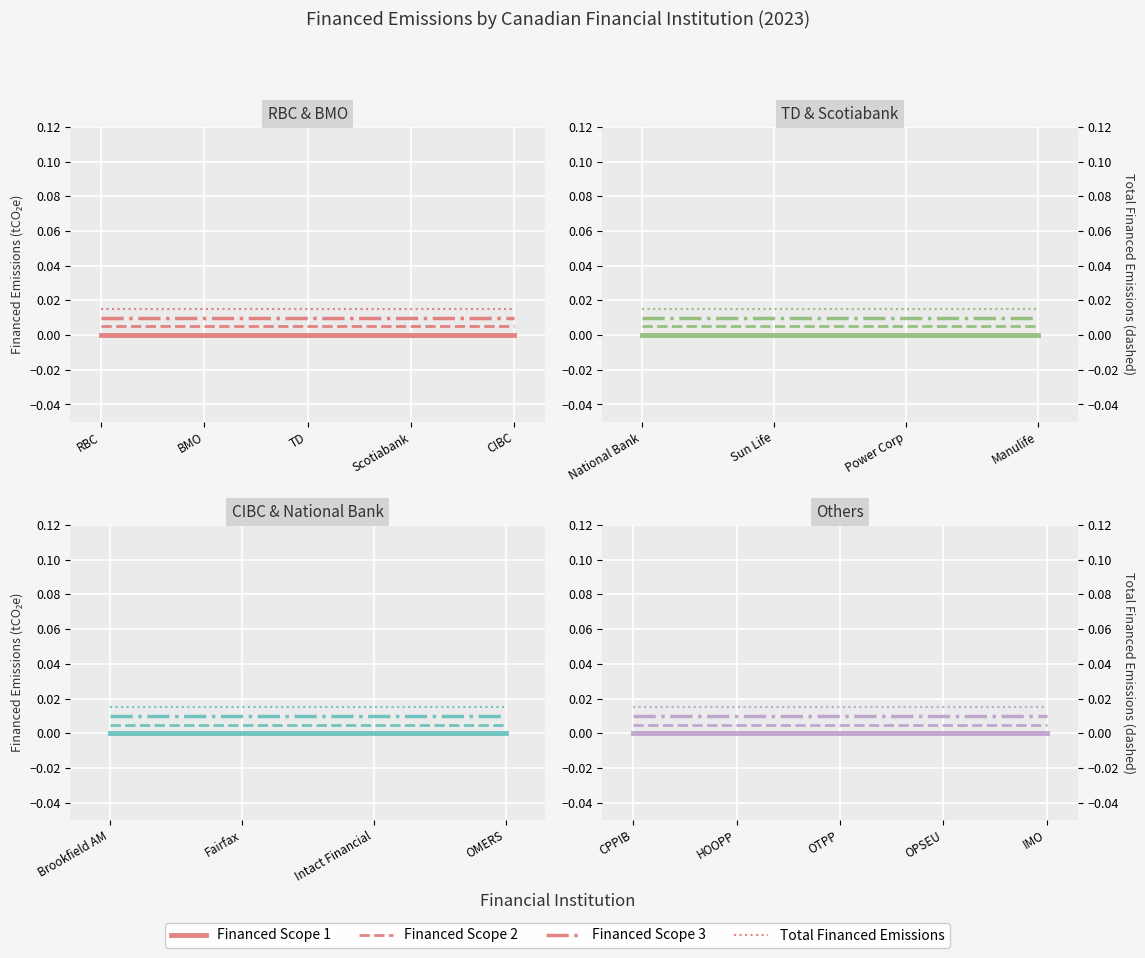

List the series in order of their peak value, highest first.

Total Financed Emissions, Financed Scope 3, Financed Scope 2, Financed Scope 1